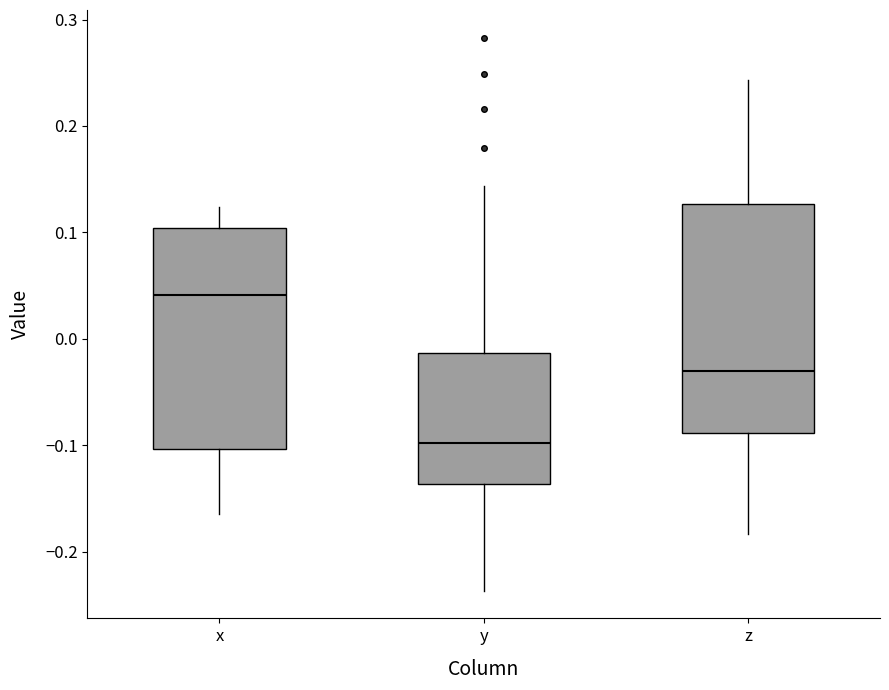

Reading left to right, read every box against the y-axis: the position of its median line, the range the box covers, and the ends of its whiskers. The values are not printed on the chart, so give them approximately, as read against the axis.

x: median 0.04, box -0.10 to 0.10, whiskers -0.16 to 0.12
y: median -0.10, box -0.14 to -0.01, whiskers -0.24 to 0.14
z: median -0.03, box -0.09 to 0.13, whiskers -0.18 to 0.24